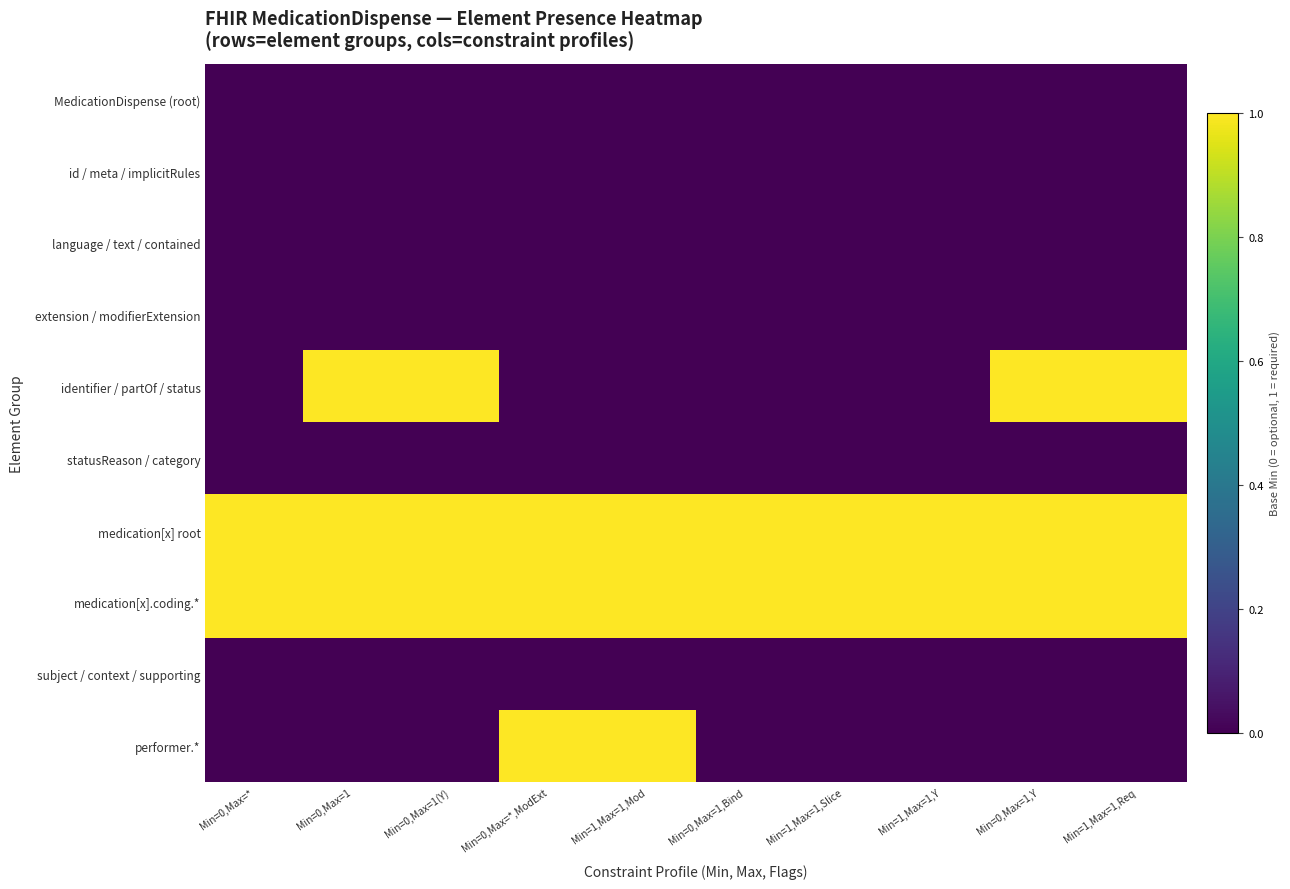

Between Min=0,Max=* and Min=0,Max=1, which is larger?

Min=0,Max=*